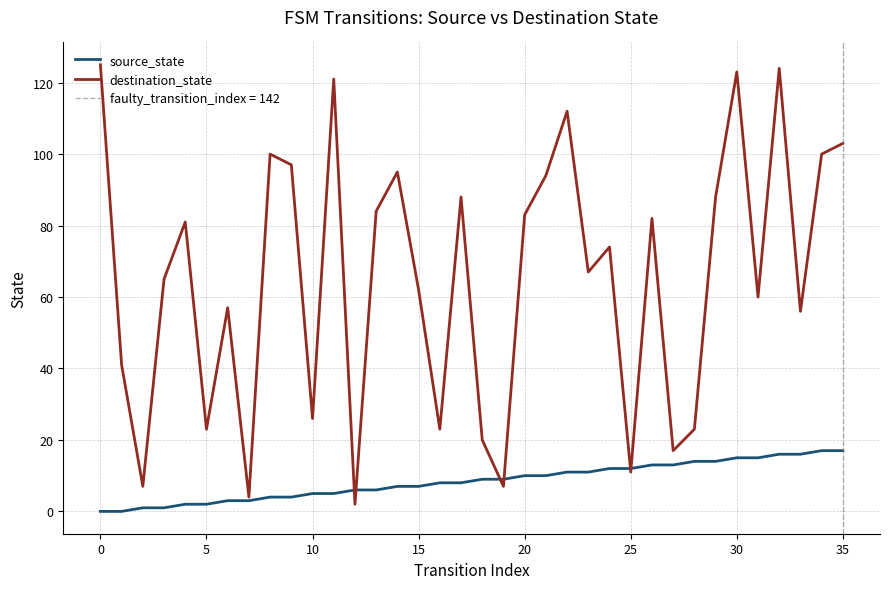

How many data points in source_state are above 9?

16